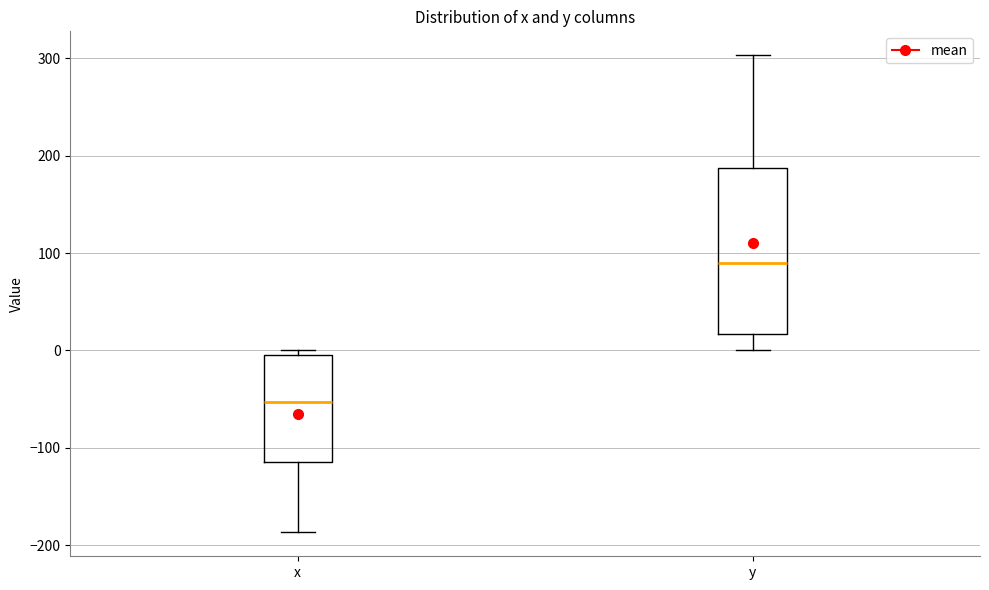

Where is the upper edge of the box for x on the y-axis? The values are not printed on the chart, so give them approximately, as read against the axis.

-10